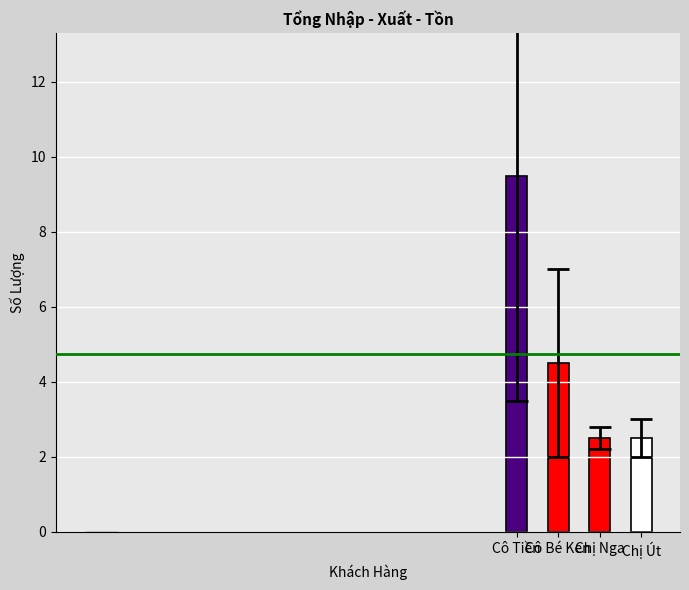

Reading left to right, transcribe all the data shown in this chart.

Cô Tiền=9.5	Cô Bé Ken=4.5	Chị Nga=2.5	Chị Út=2.5